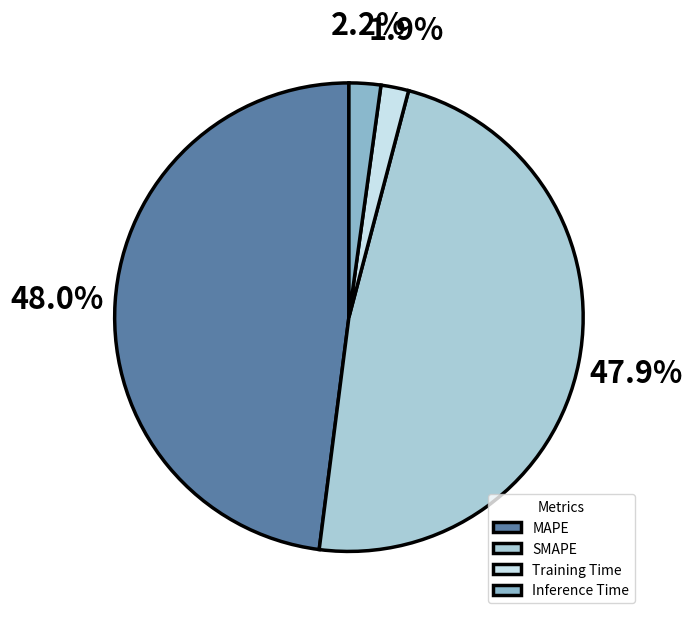

How many segments does this pie chart have?

4